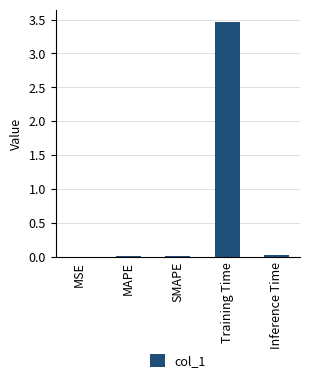

What is the sum of all values?

3.5